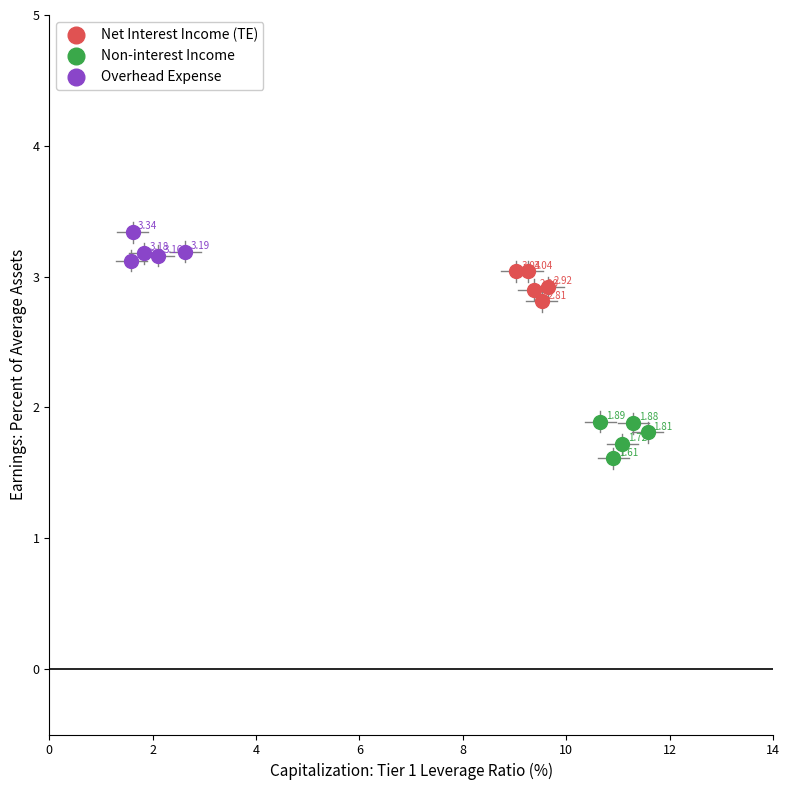

Which series reaches the maximum Y coordinate?

Overhead Expense